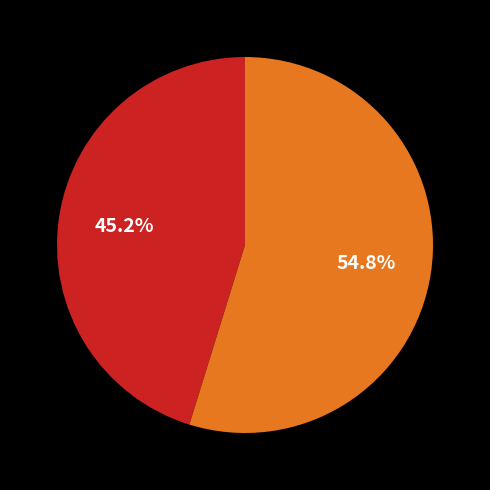

How many segments does this pie chart have?

2